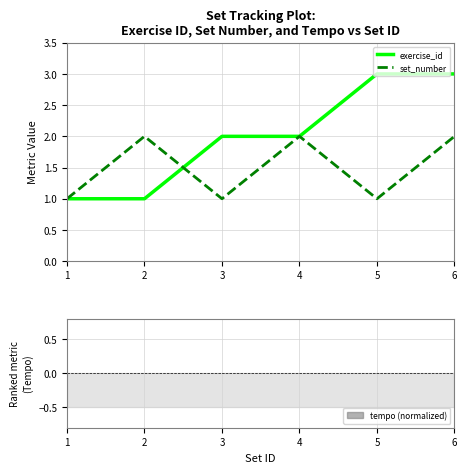

What is the total value across all series at 6?

5